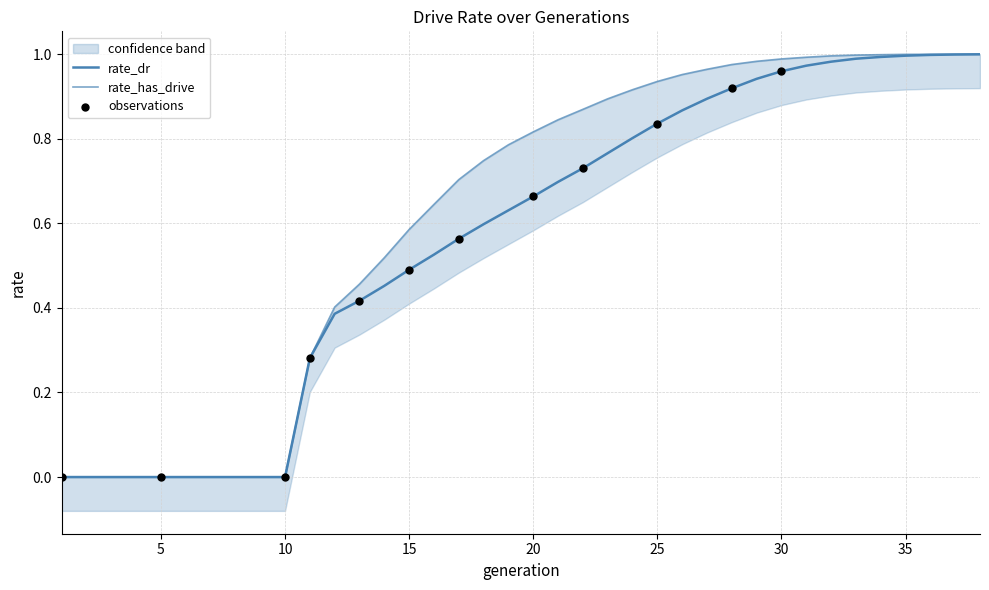

Which series has the largest total across all categories?

rate_has_drive